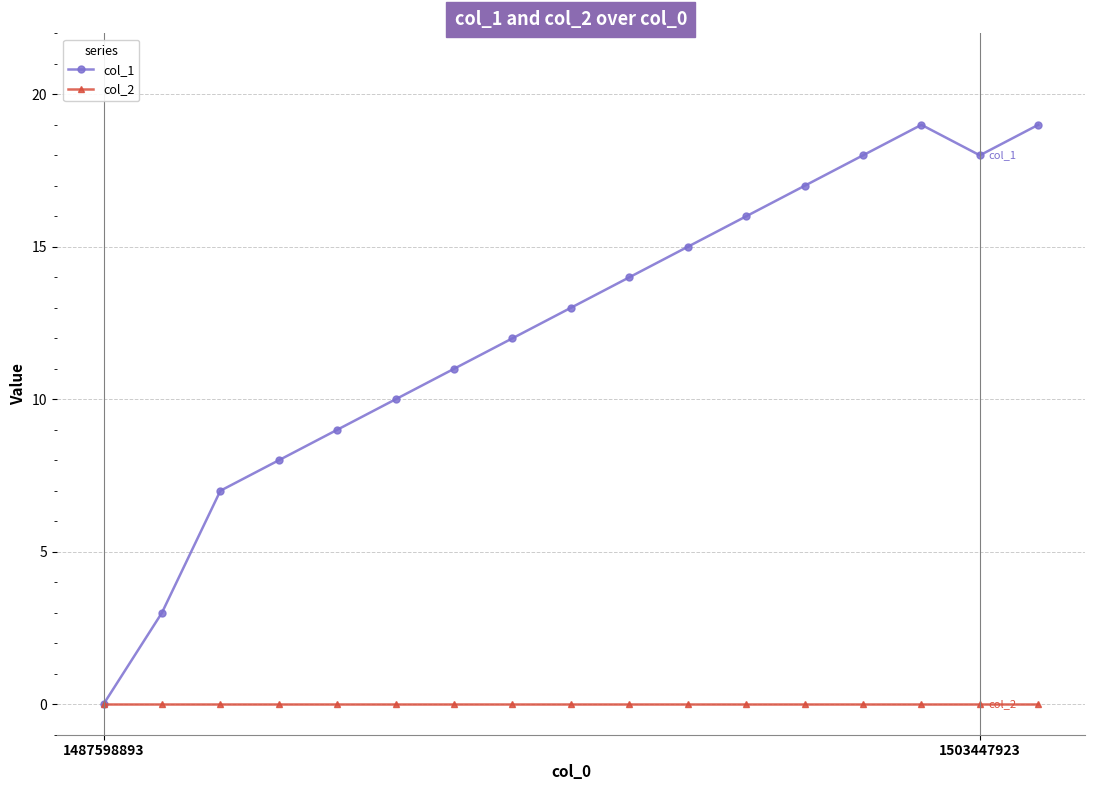

Rank the series by their average value, from lowest to highest.

col_2, col_1